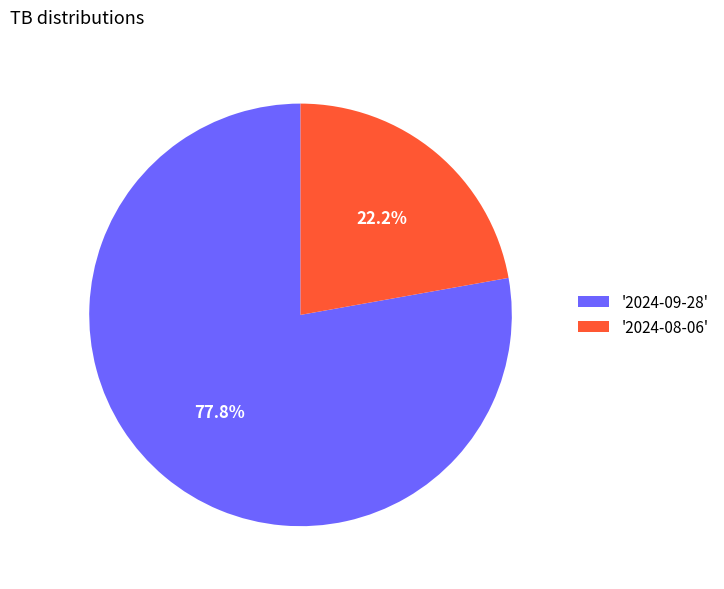

How many slices are in this pie chart?

2